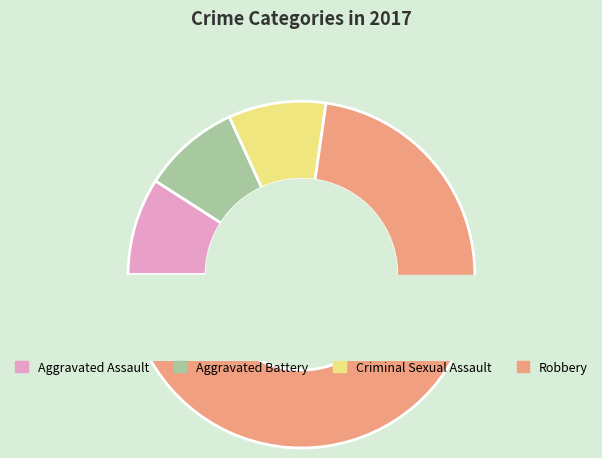

Count the number of slices in the pie.

4